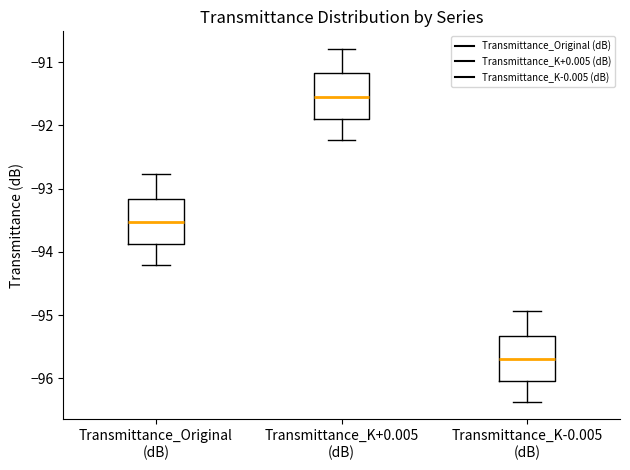

Reading left to right, transcribe this box plot: for each box, give where its median line is, the range the box spans, and where its two whiskers end, as read against the y-axis. The values are not printed on the chart, so give them approximately, as read against the axis.

Transmittance_Original (dB): median -93.5, box -93.9 to -93.2, whiskers -94.2 to -92.8
Transmittance_K+0.005 (dB): median -91.5, box -91.9 to -91.2, whiskers -92.2 to -90.8
Transmittance_K-0.005 (dB): median -95.7, box -96.0 to -95.3, whiskers -96.4 to -94.9